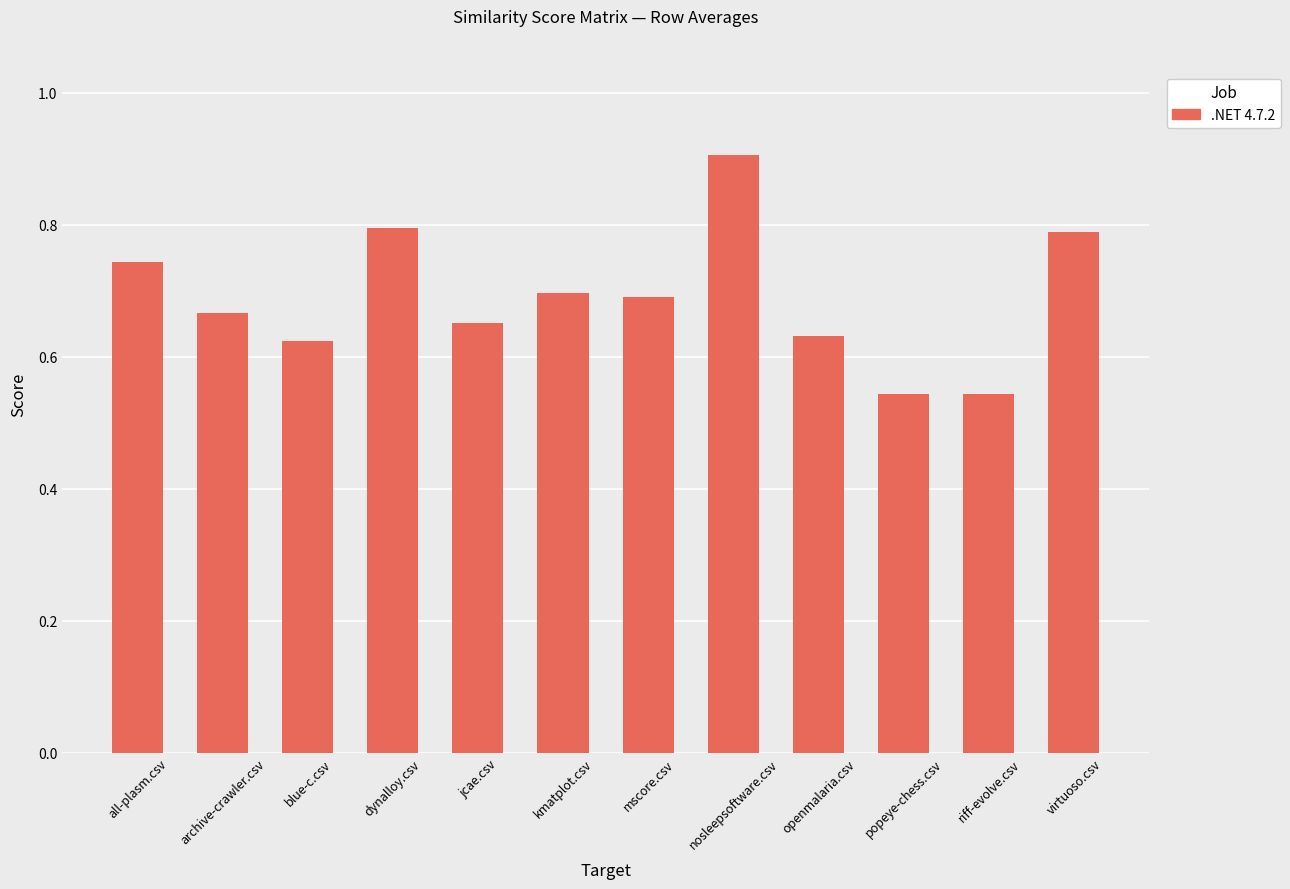

What is the sum of all values?

8.3